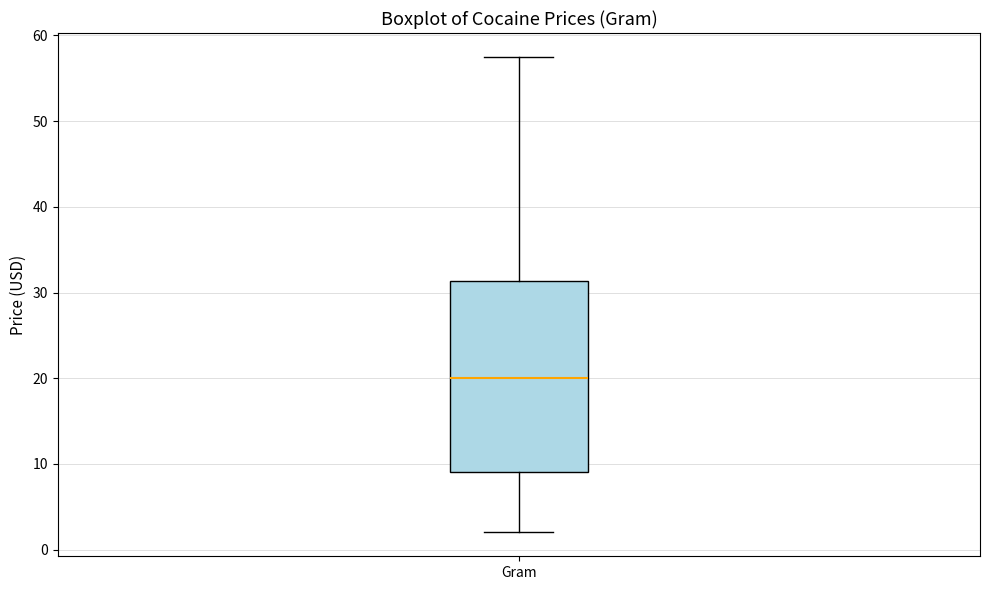

Where is the upper edge of the box for Gram on the y-axis? The values are not printed on the chart, so give them approximately, as read against the axis.

31